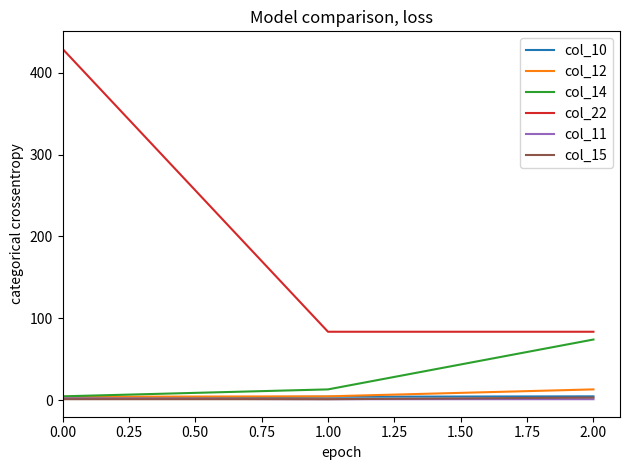

Which series has the largest range (max minus min)?

col_22